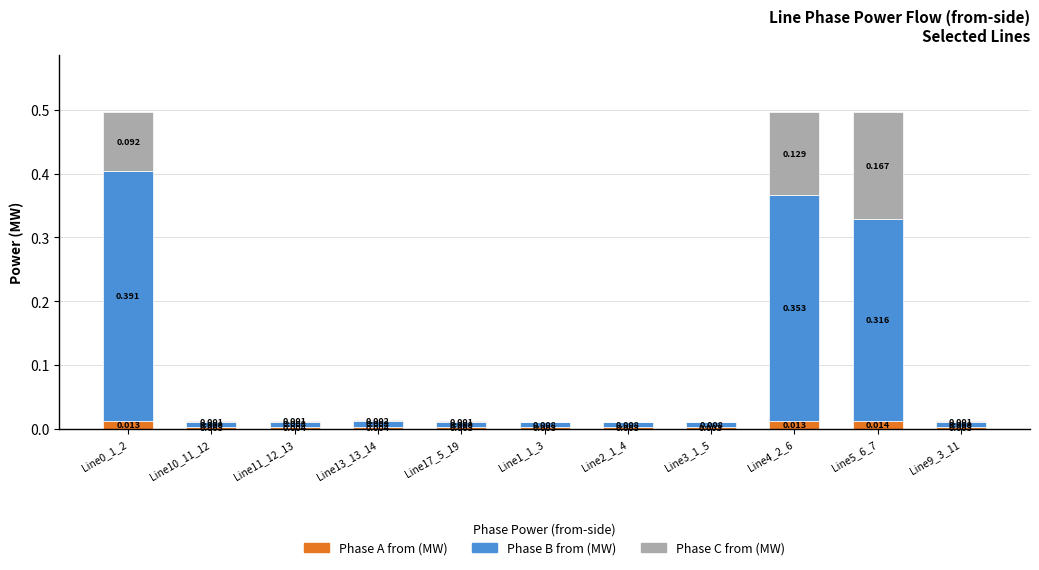

At Line17_5_19, list the series in order from largest to smallest.

Phase B from (MW), Phase A from (MW), Phase C from (MW)